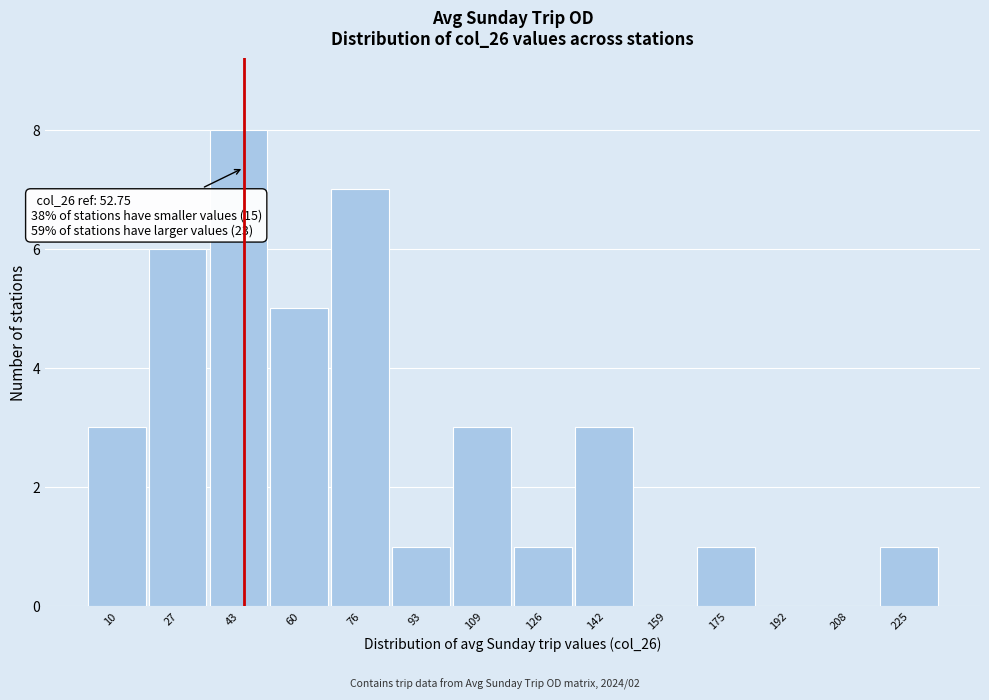

Reading left to right, transcribe all the data shown in this chart.

10=3	27=6	43=8	60=5	76=7	93=1	109=3	126=1	142=3	159=0	175=1	192=0	208=0	225=1